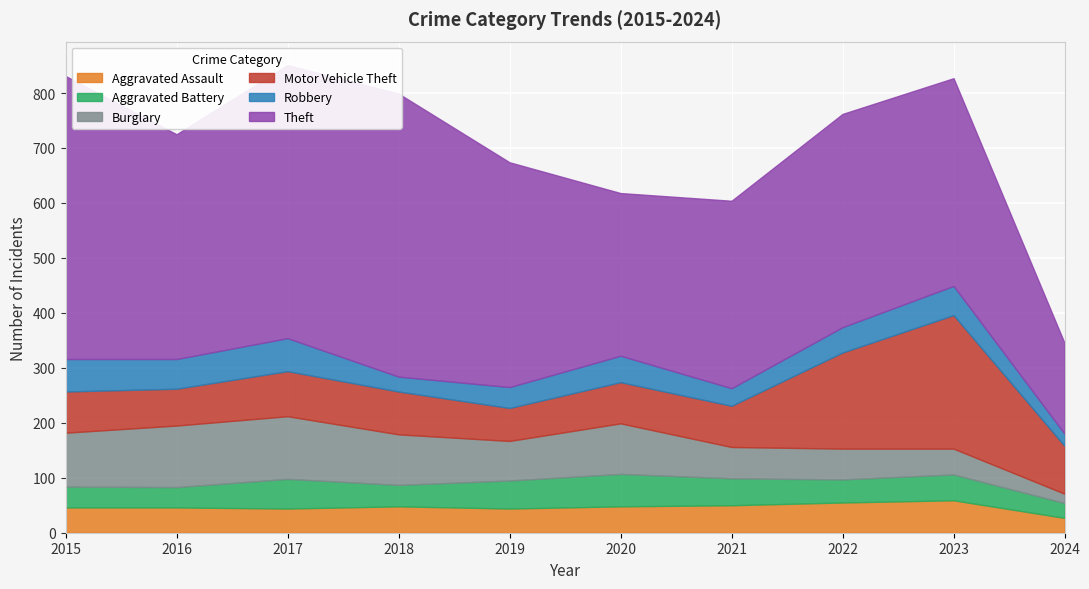

What is the value of the Robbery point at the 2nd from the left?

54